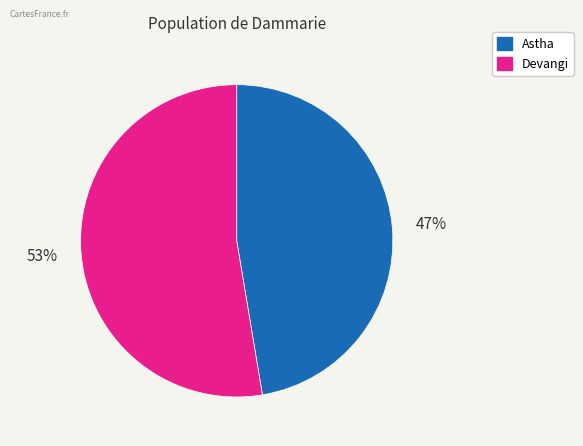

How many slices are in this pie chart?

2